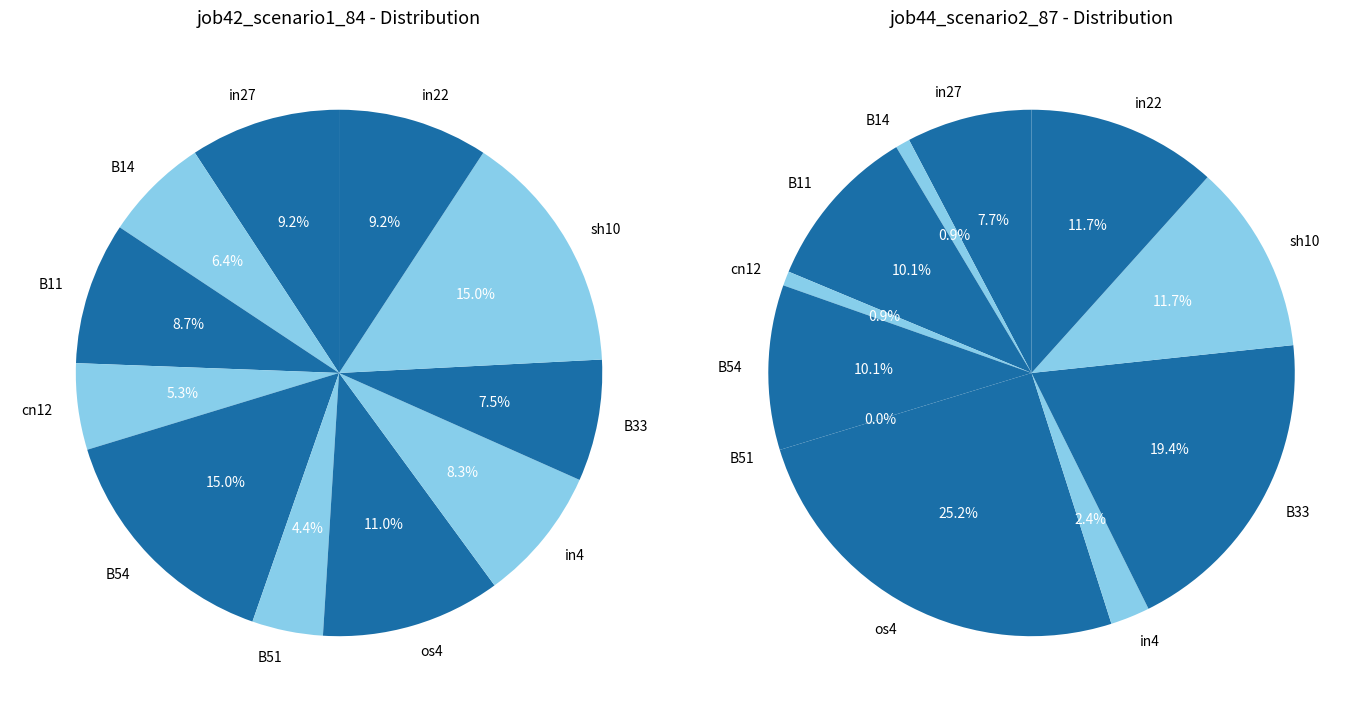

Is there a majority slice in this chart?

No